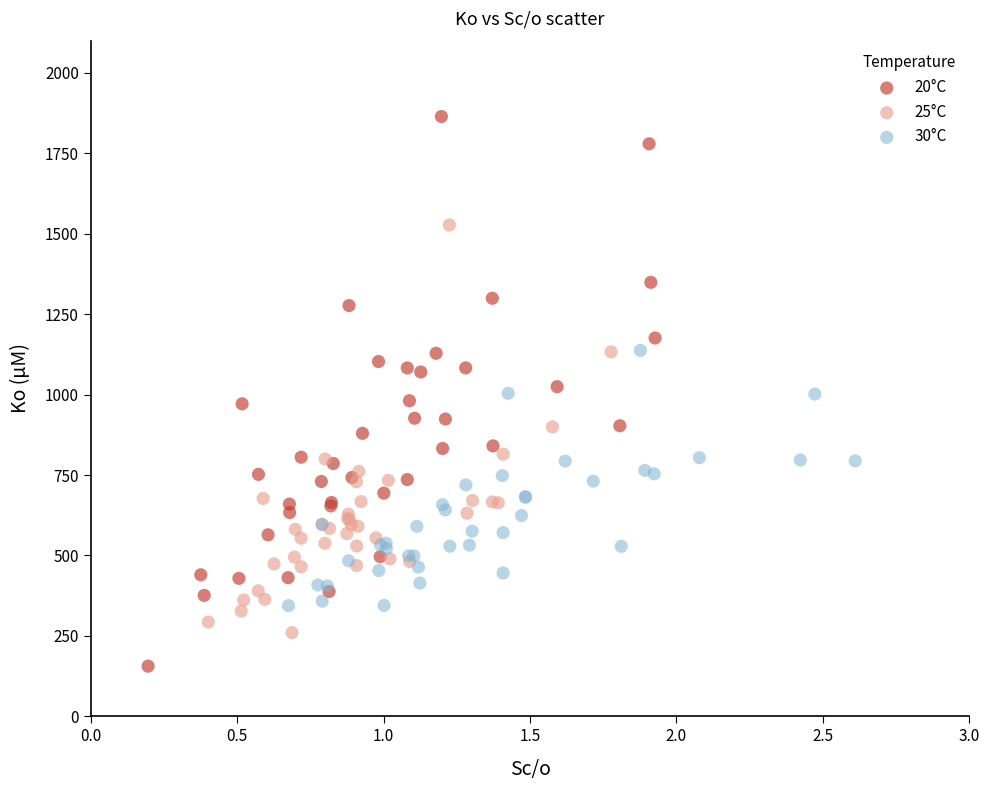

Which series reaches the minimum Y coordinate?

20°C